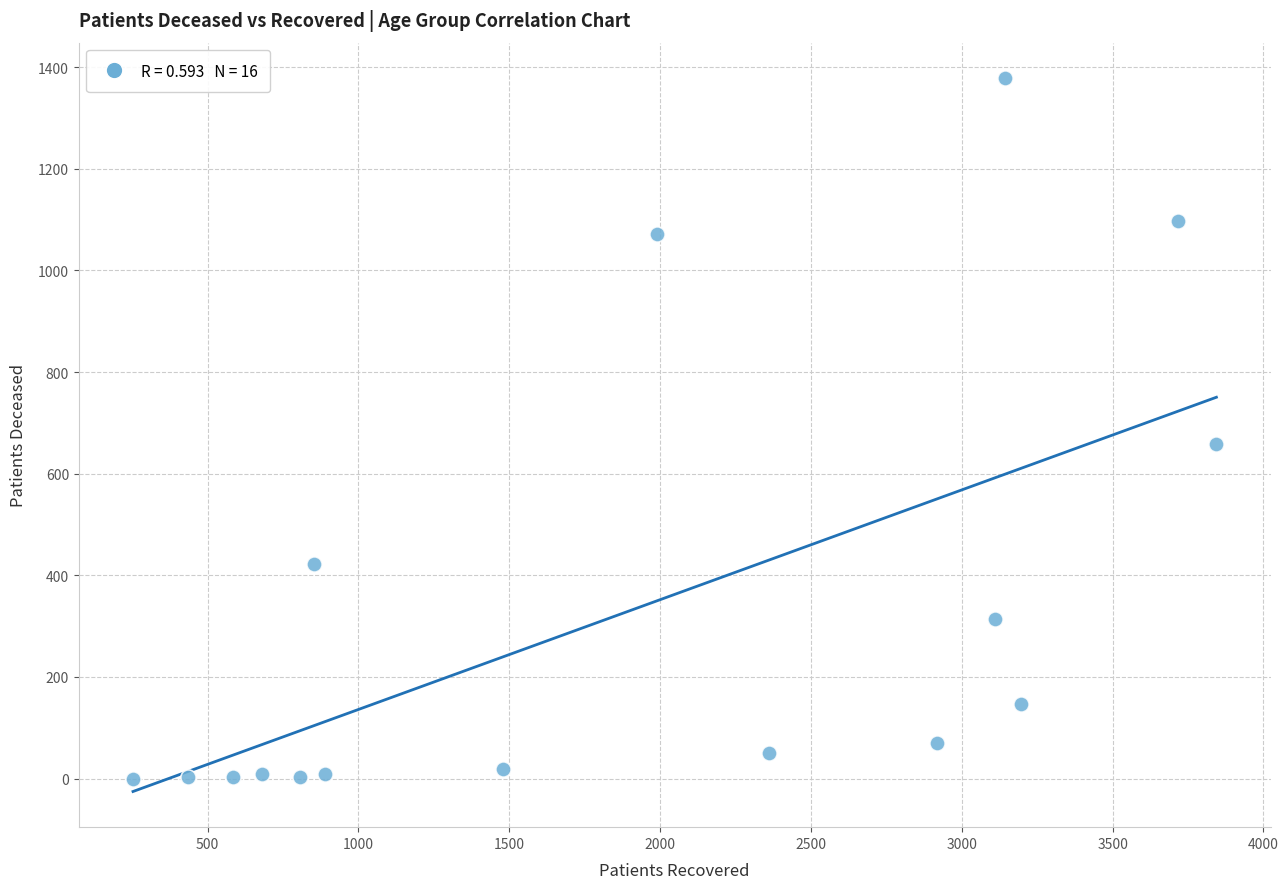

What is the range of X values (max minus min)?

3591